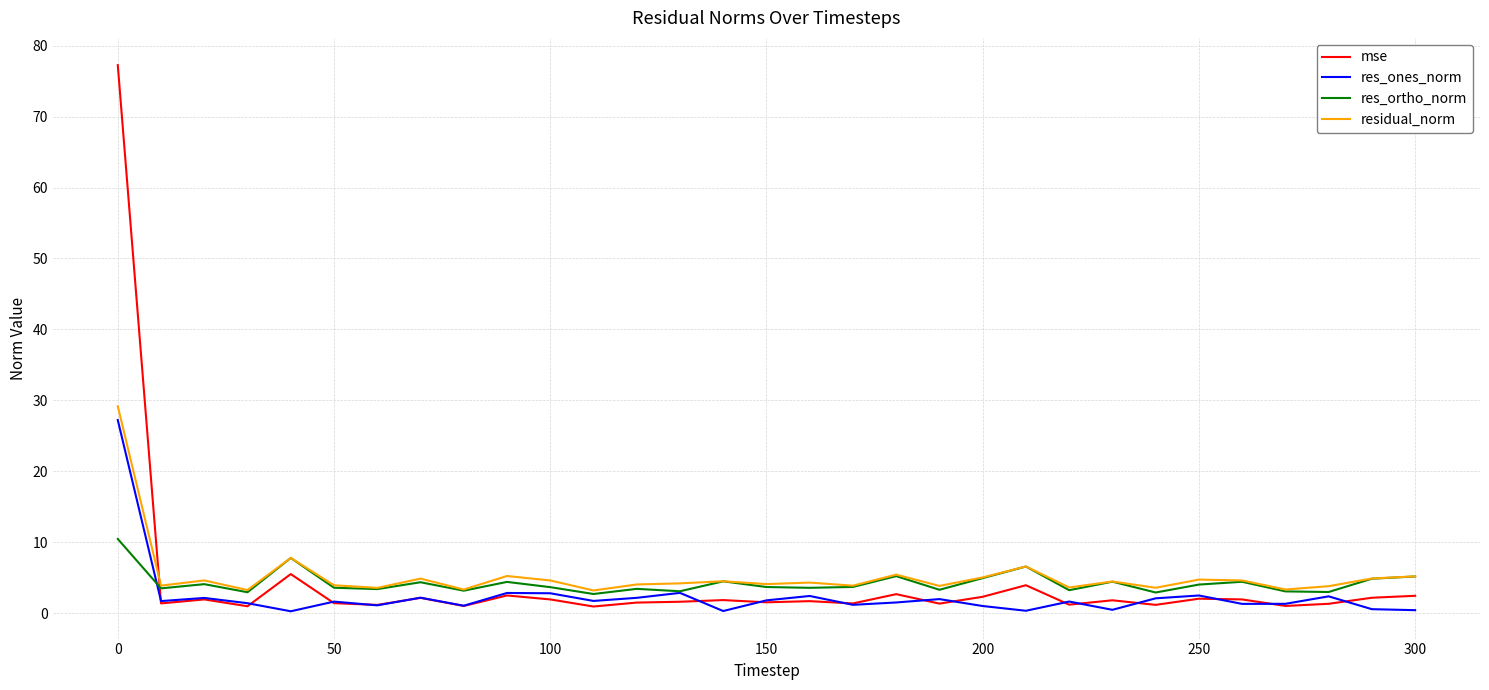

Is this an area chart (filled region under the line)?

No